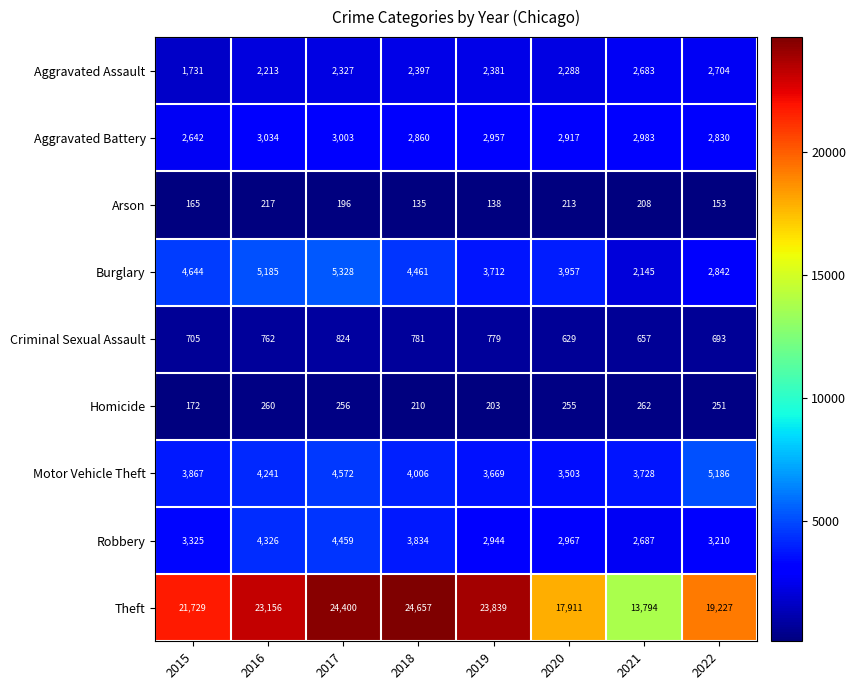

What is the difference between the second highest and minimum values in the Aggravated Battery series?

361